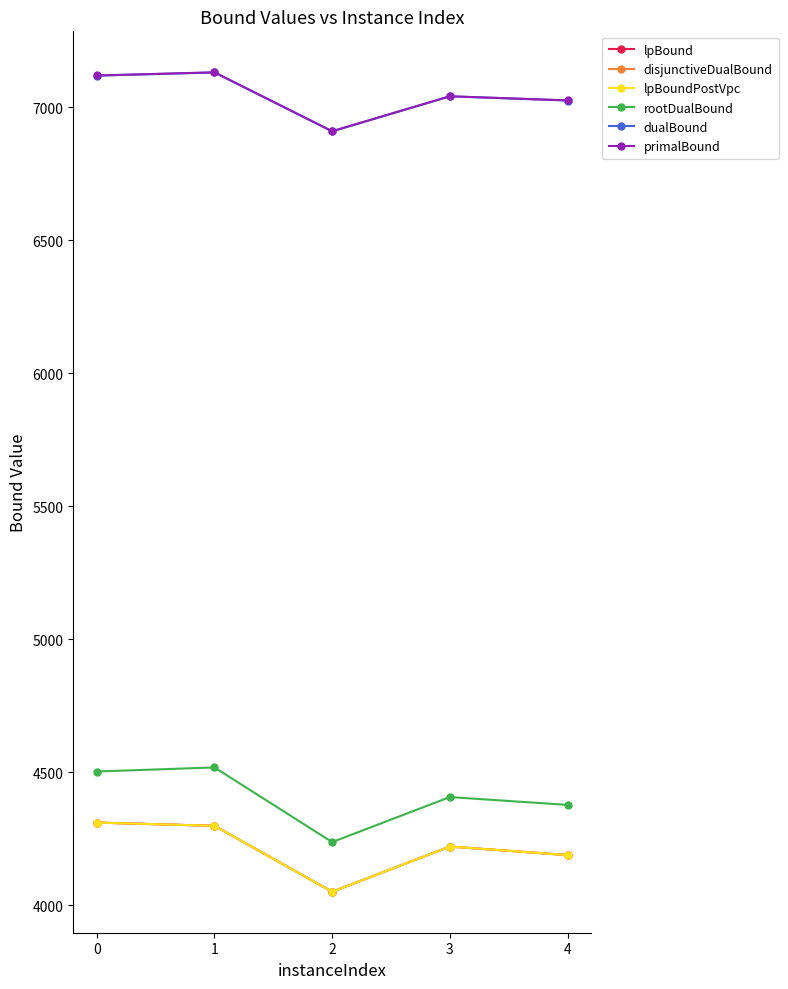

Reading right to left, extract all data points from this chart.

lpBound: 4187.8	4219.9	4050.0	4297.9	4310.0
disjunctiveDualBound: 4187.8	4219.9	4050.0	4297.9	4310.0
lpBoundPostVpc: 4187.8	4219.9	4050.0	4297.9	4310.0
rootDualBound: 4376.5	4406.0	4236.6	4517.3	4502.0
dualBound: 7024.4	7040.1	6908.5	7129.9	7117.9
primalBound: 7025.0	7040.5	6909.0	7130.5	7118.5